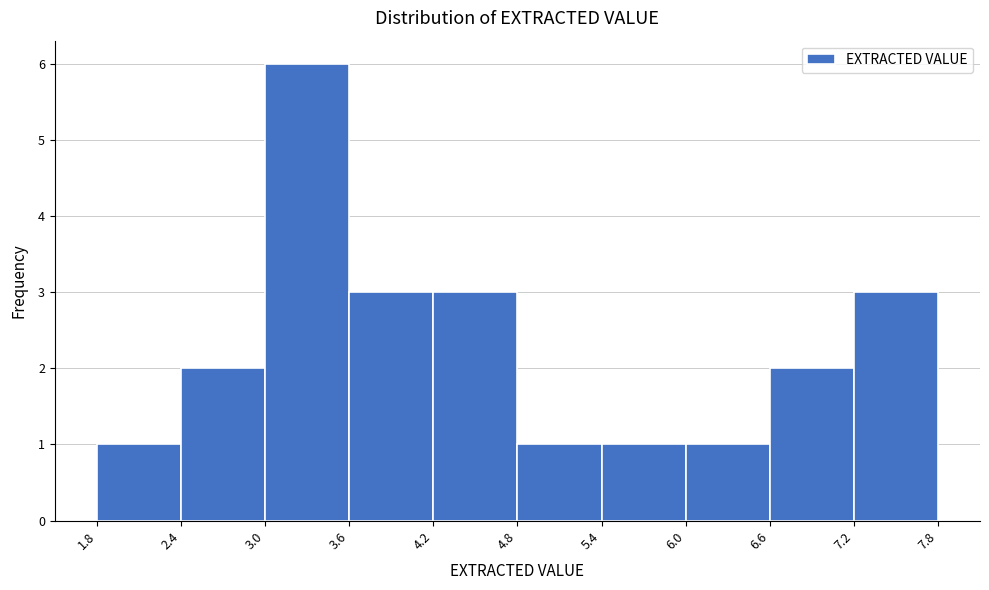

Over which range of the x-axis is the bar tallest?

3.0 to 3.6